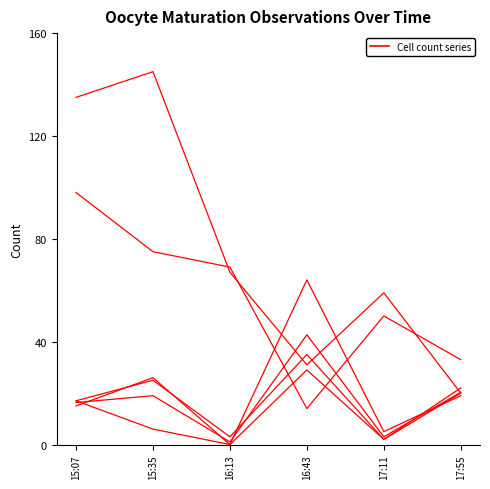

What is the label of the 1st point from the right?

17:55